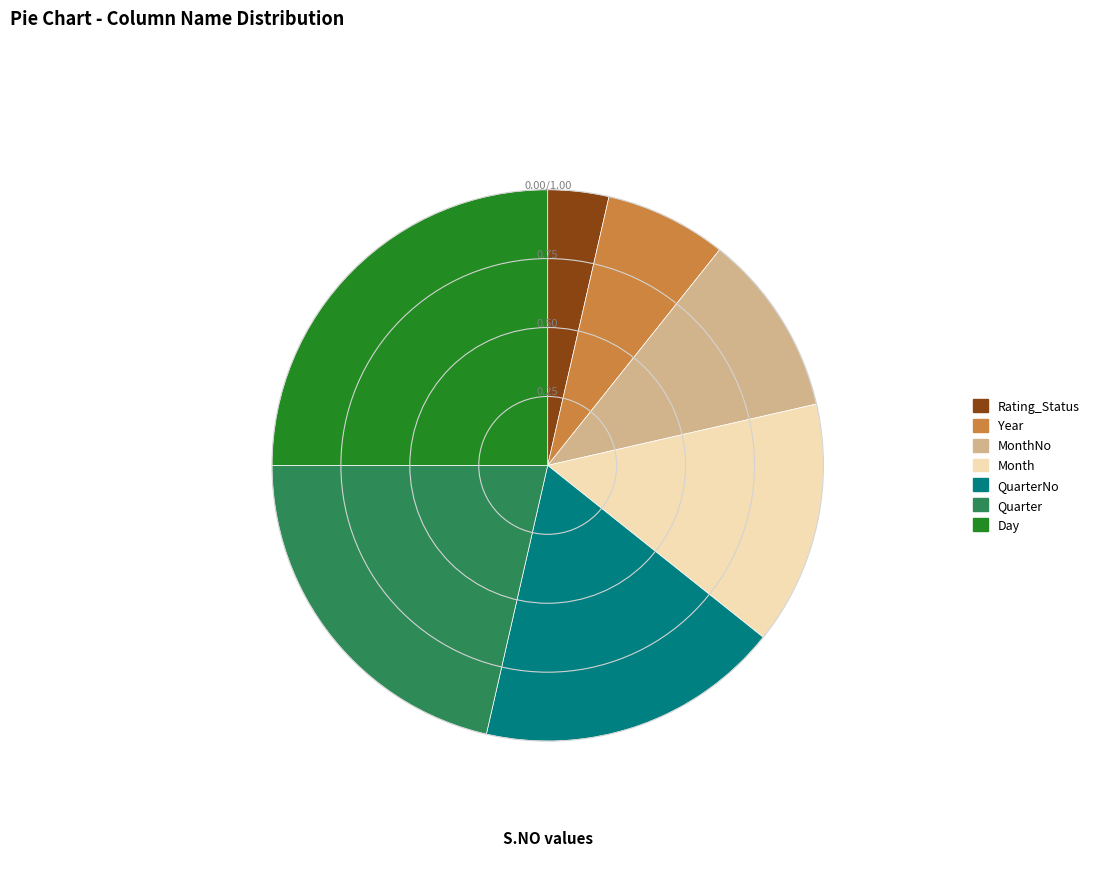

Between Quarter and Year, which is larger?

Quarter